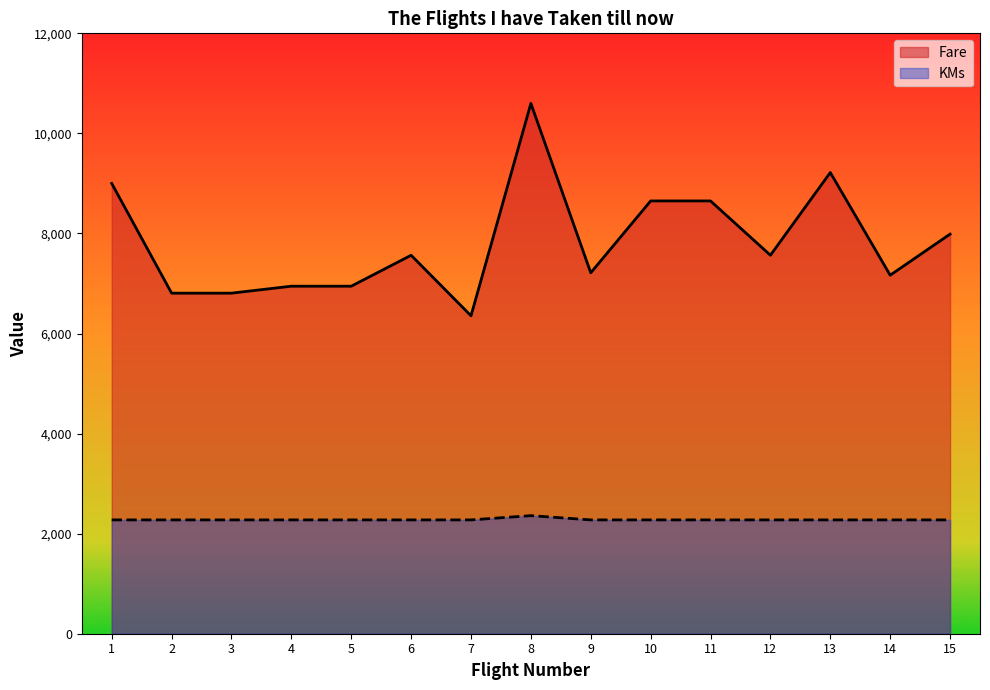

What are all the series names shown in the legend?

Fare, KMs